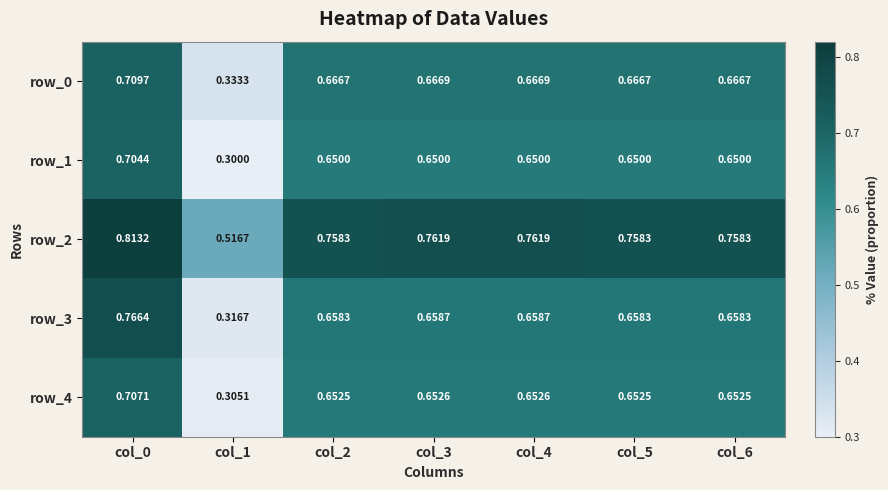

Is the value of row_1 at col_5 greater than the value of row_2 at col_4?

No